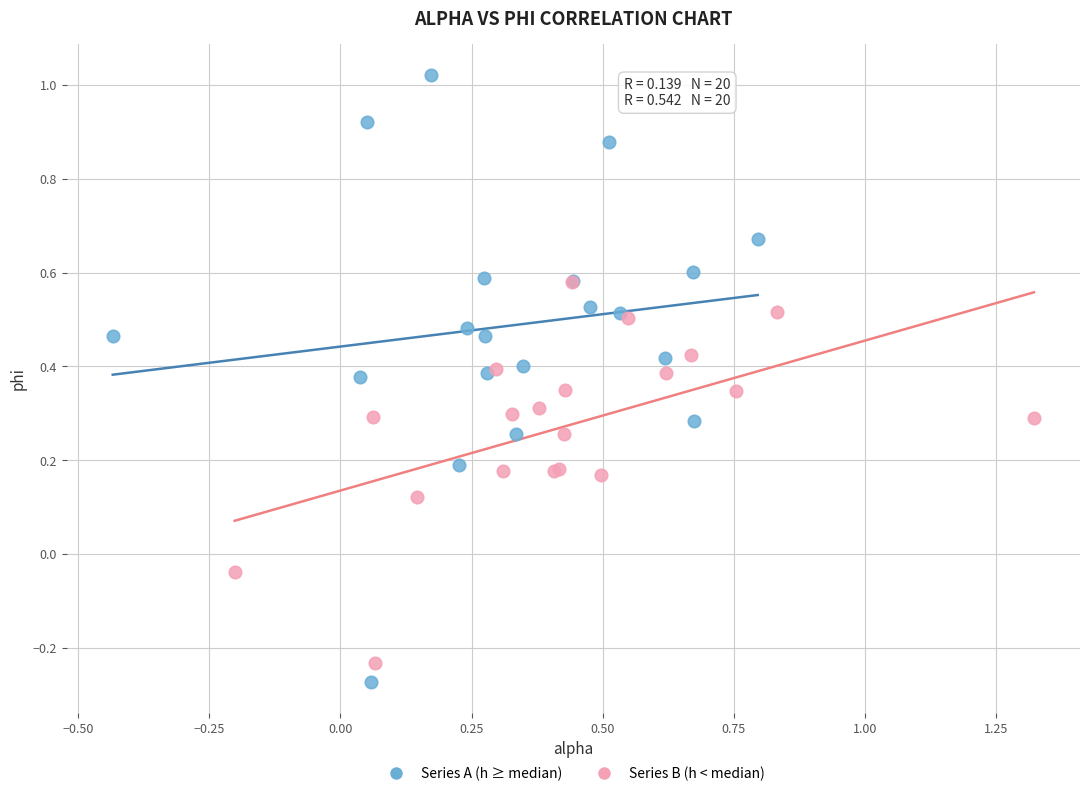

Which series reaches the maximum Y coordinate?

Series A (h ≥ median)